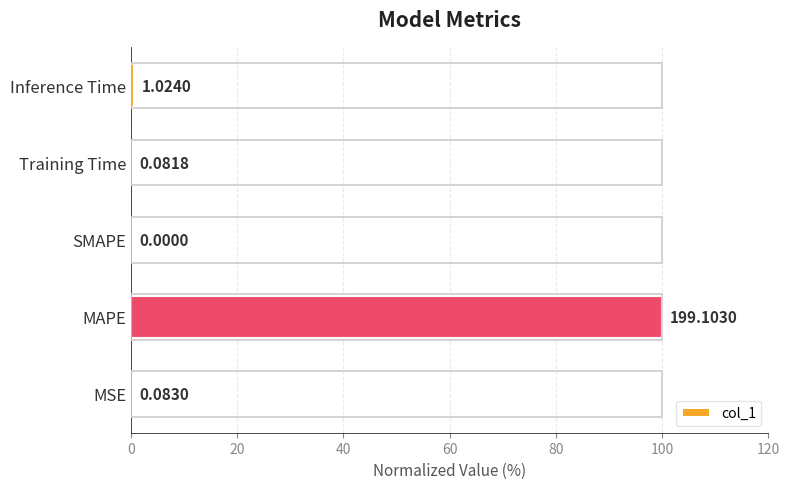

Where is the data nearest to the value 50?

Inference Time